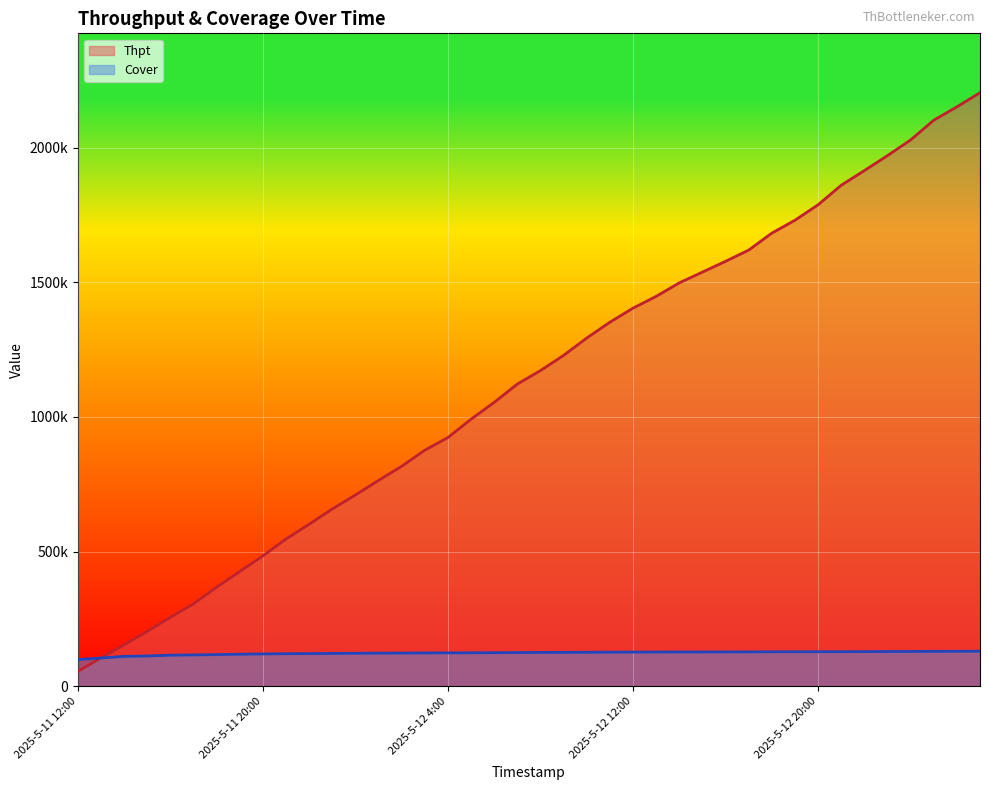

What position from the right is 2025-5-12 11:00?

17